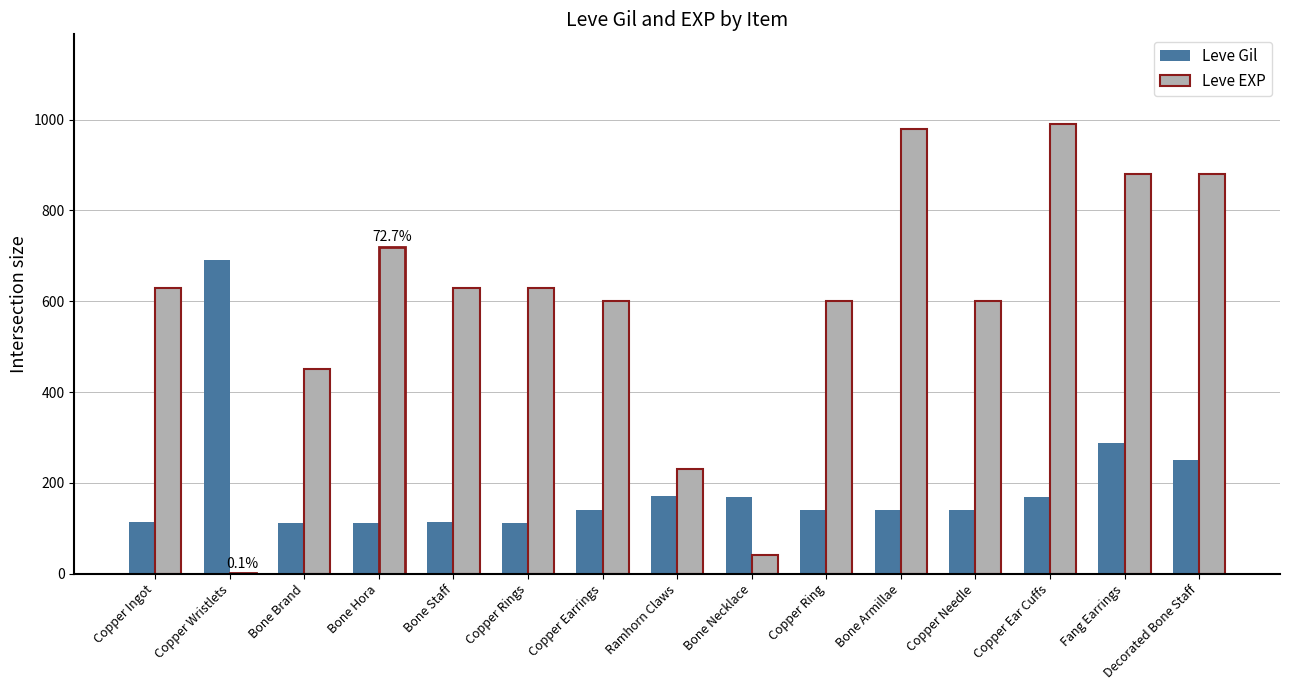

What is the maximum value shown in the chart?

990